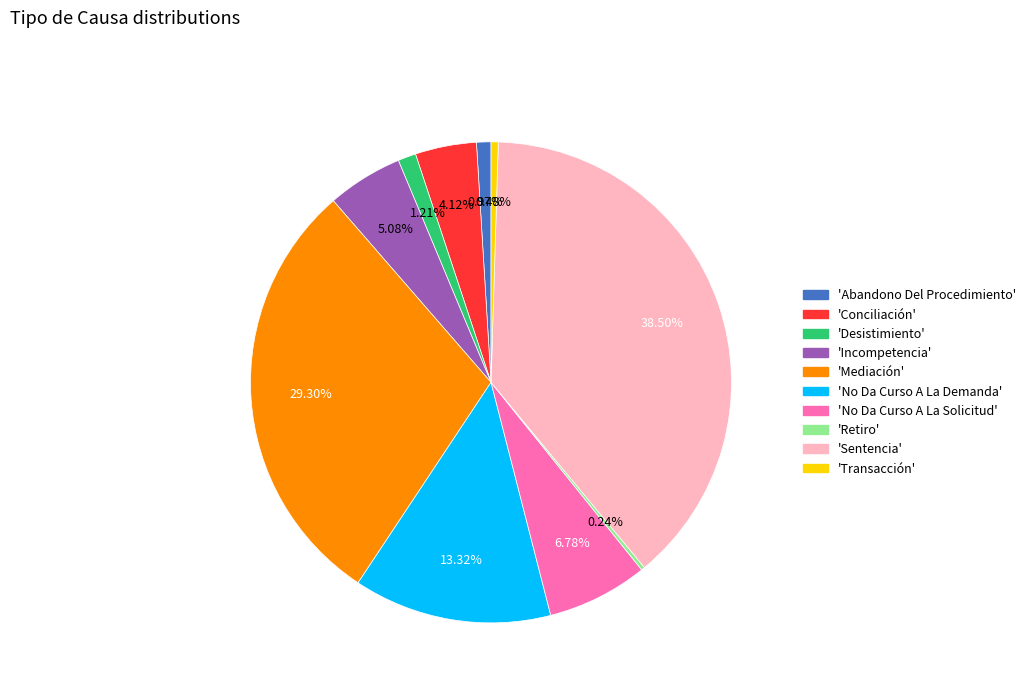

Is there a majority slice in this chart?

No